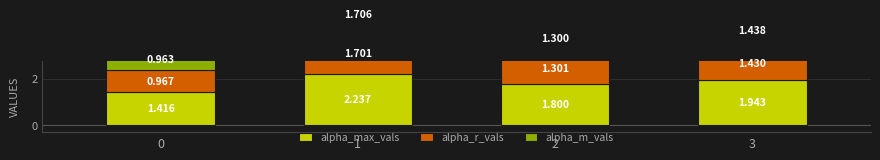

Reading left to right, extract all data points from this chart.

alpha_max_vals: 0=1.4	1=2.2	2=1.8	3=1.9
alpha_r_vals: 0=1.0	1=1.7	2=1.3	3=1.4
alpha_m_vals: 0=1.0	1=1.7	2=1.3	3=1.4